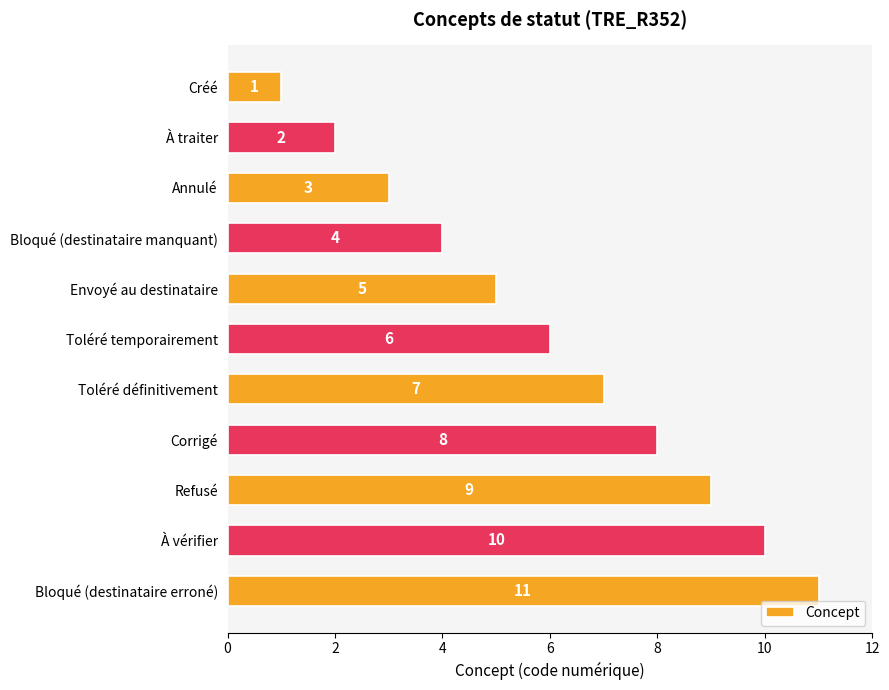

True or false: the data shows 2 at Toléré définitivement.

False